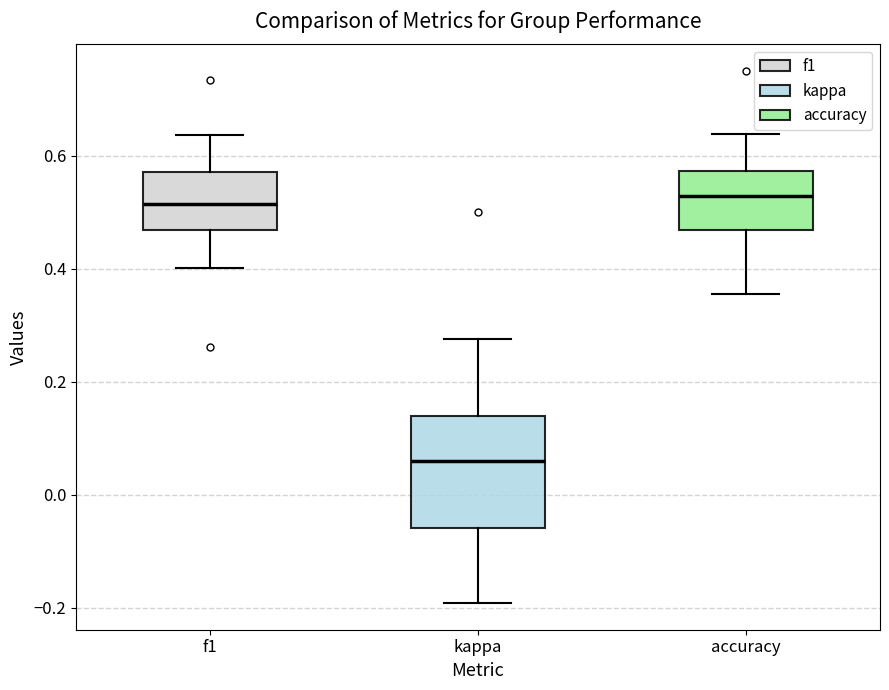

Comparing the boxes themselves (not the whiskers), which one is the tallest?

kappa